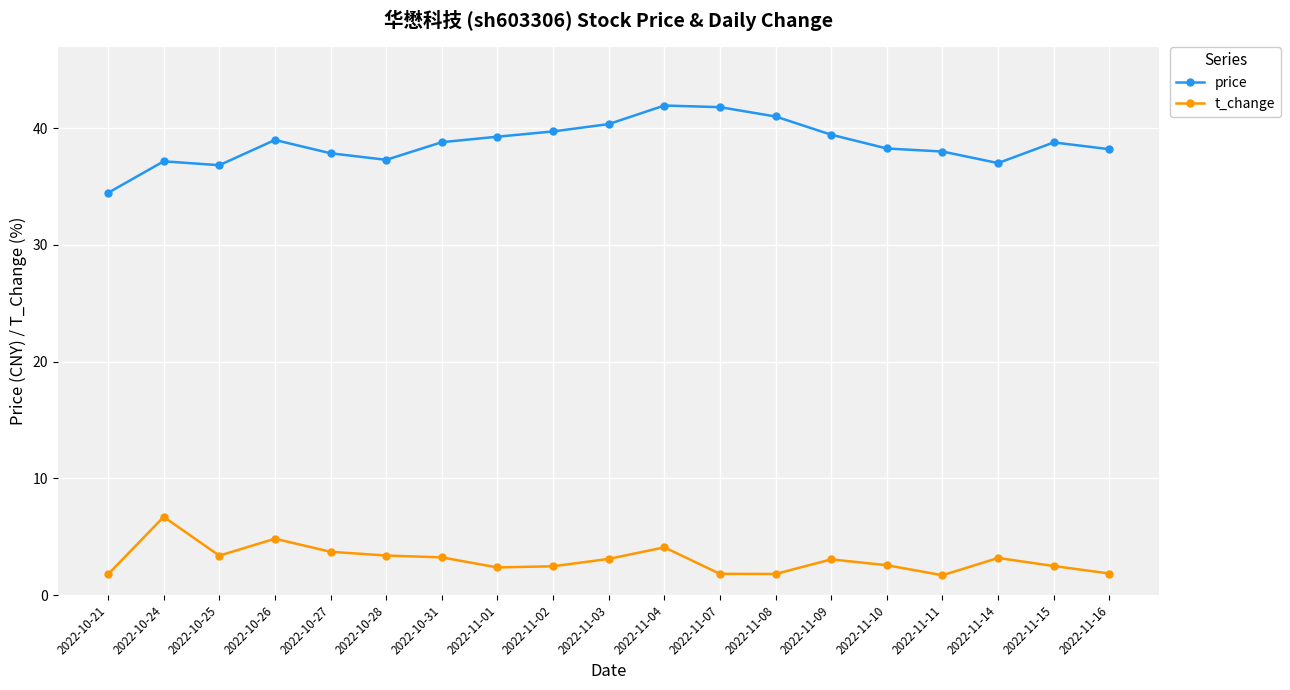

What is the total value across all series at 2022-11-16?

40.1